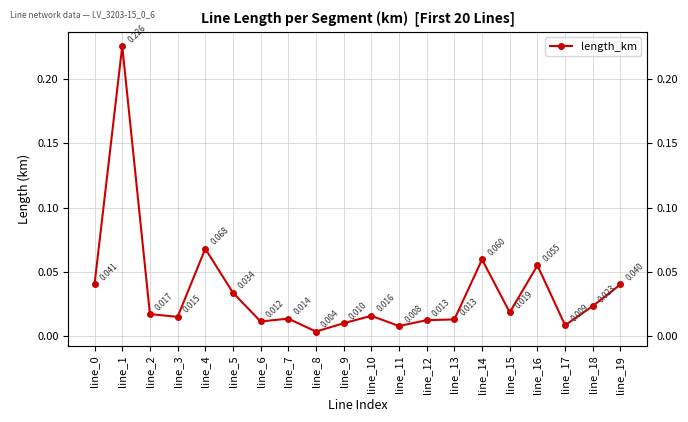

Rank the categories by value from highest to lowest.

line_1, line_4, line_14, line_16, line_0, line_19, line_5, line_18, line_15, line_2, line_10, line_3, line_7, line_13, line_12, line_6, line_9, line_17, line_11, line_8